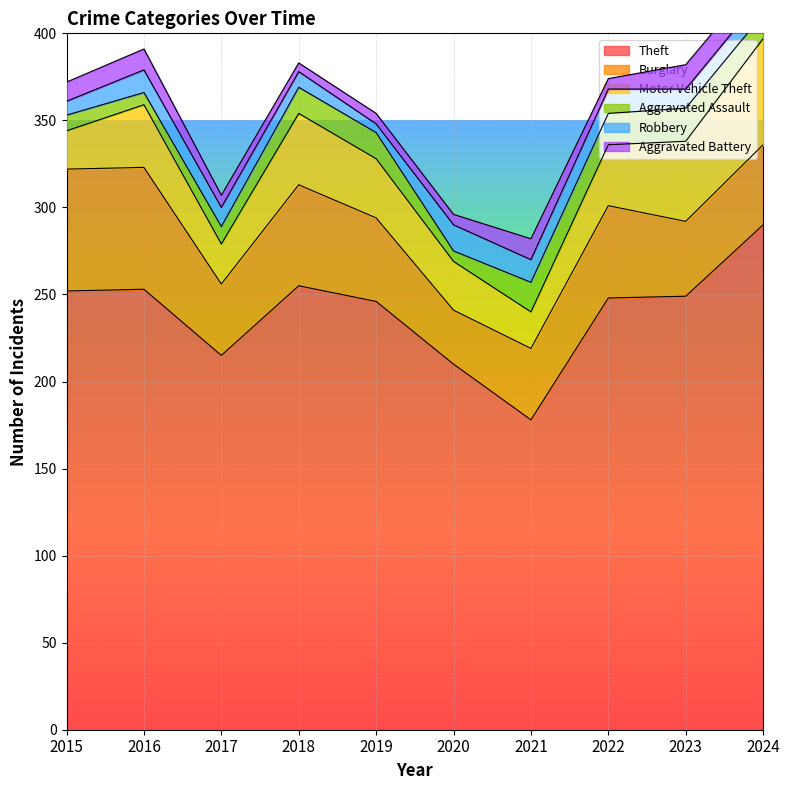

At which label is Aggravated Battery closest to 9?

2015